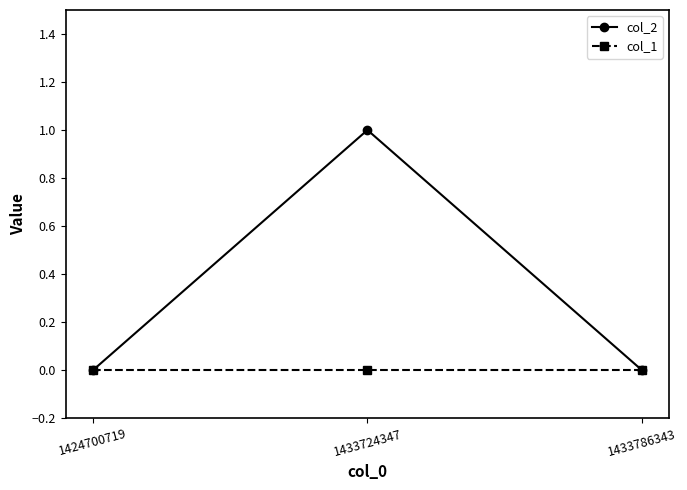

The value of col_1 at 1433786343 is 0. True or false?

True